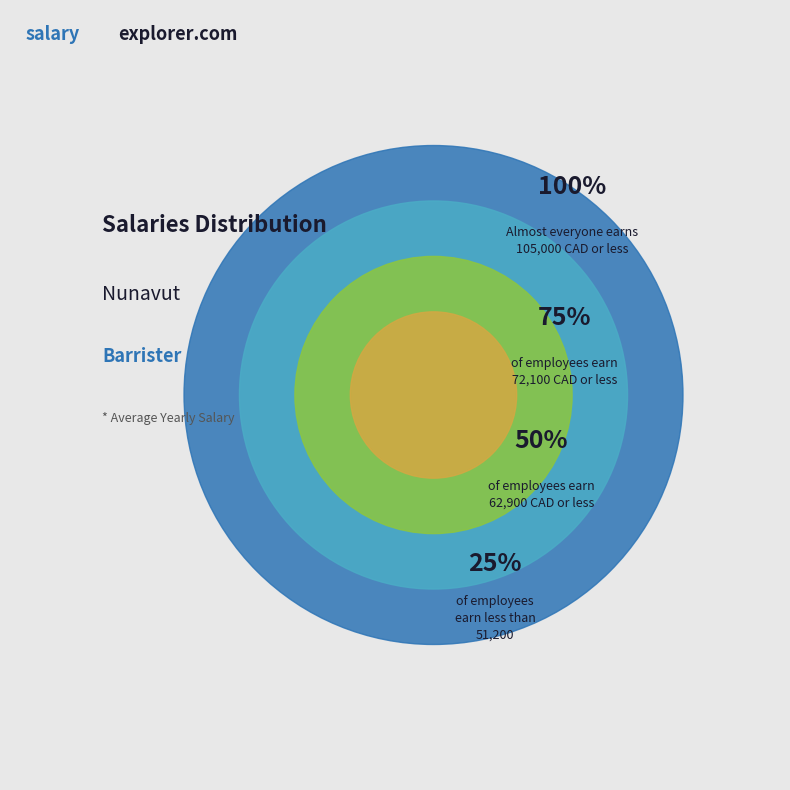

Which slice is the largest?

100%